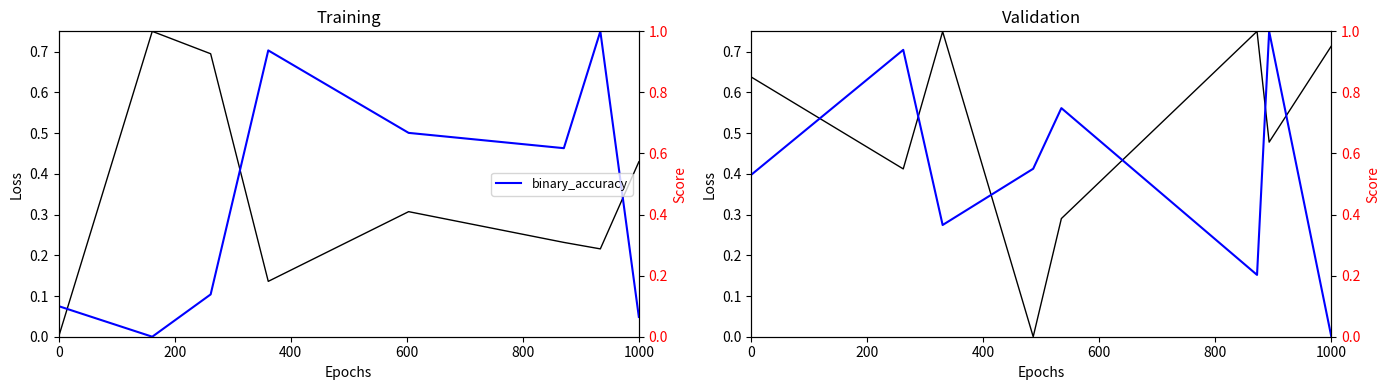

What is the label of the 2nd point from the left?

200